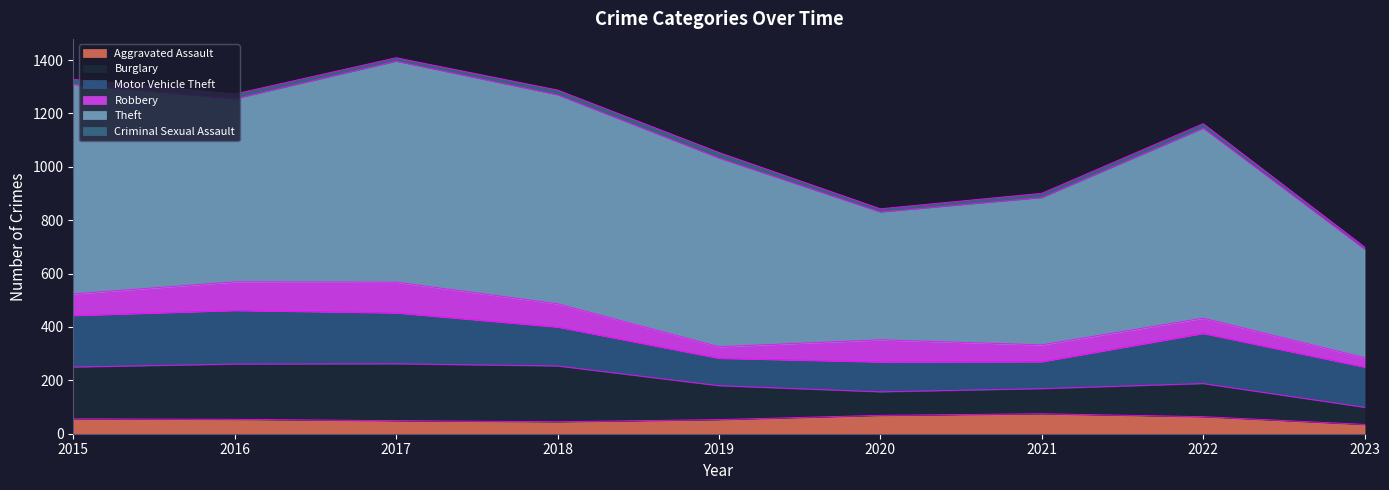

Reading right to left, what are all the values shown in this chart?

Aggravated Assault: 2023=35	2022=64	2021=75	2020=69	2019=53	2018=45	2017=49	2016=54	2015=56
Burglary: 2023=64	2022=124	2021=94	2020=88	2019=127	2018=209	2017=213	2016=207	2015=194
Motor Vehicle Theft: 2023=151	2022=188	2021=101	2020=112	2019=103	2018=146	2017=191	2016=201	2015=193
Robbery: 2023=35	2022=57	2021=63	2020=83	2019=43	2018=87	2017=115	2016=107	2015=81
Theft: 2023=407	2022=712	2021=552	2020=479	2019=707	2018=783	2017=828	2016=686	2015=785
Criminal Sexual Assault: 2023=8	2022=17	2021=16	2020=12	2019=21	2018=18	2017=13	2016=18	2015=19